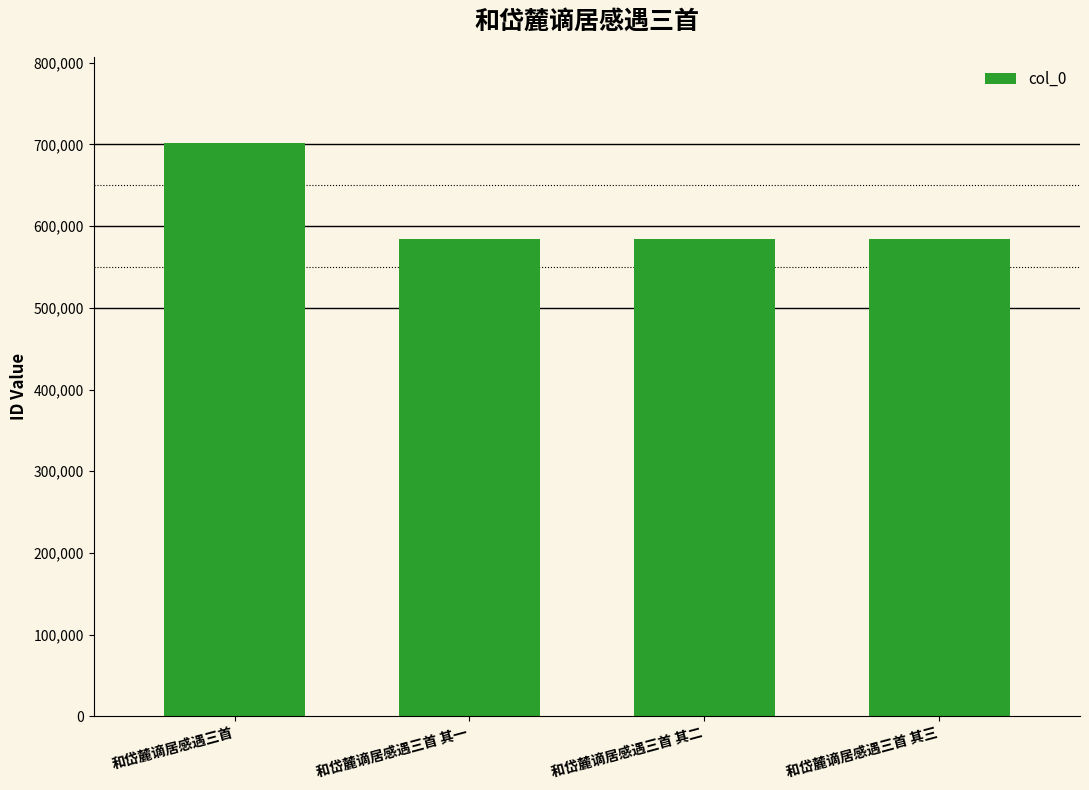

What is the approximate value at 和岱麓谪居感遇三首, to the nearest 100?

701800